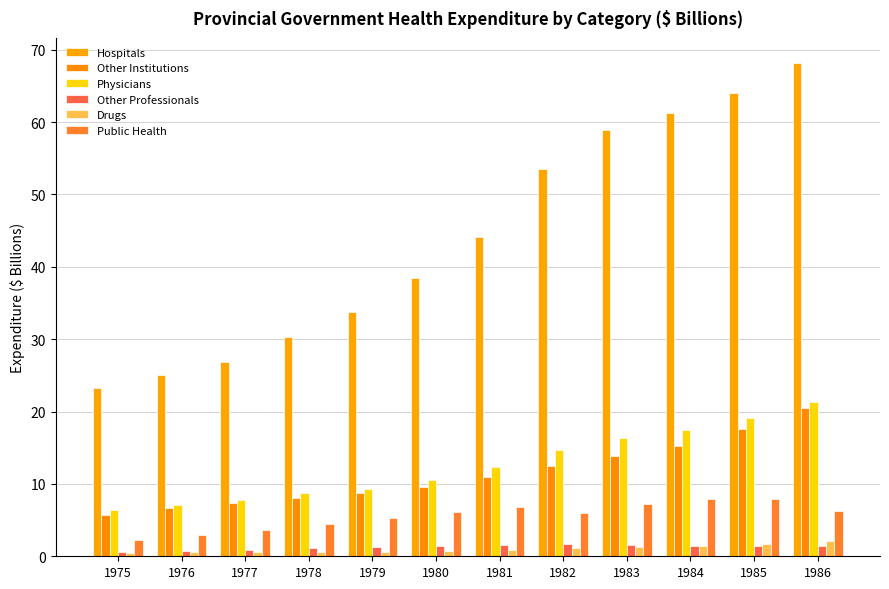

The Hospitals series shows 53.5 at 1982. True or false?

True